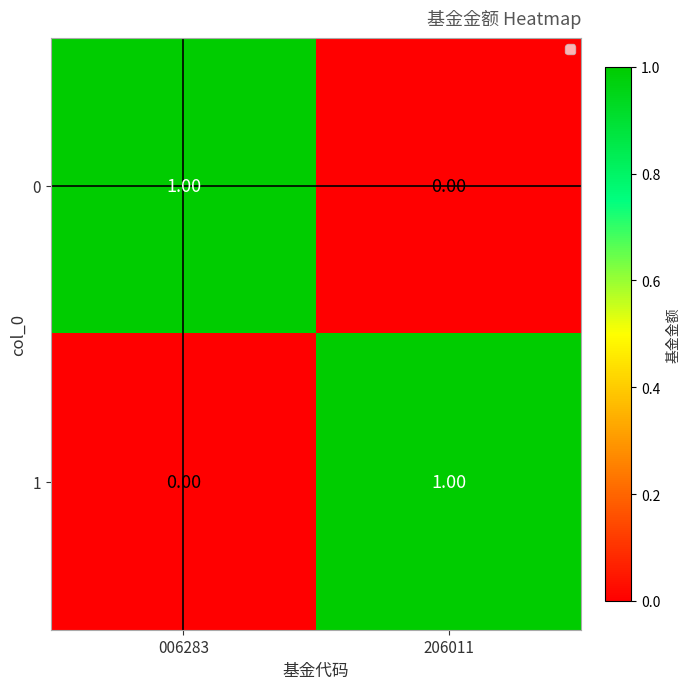

Is the value of 0 at 006283 greater than the value of 1 at 006283?

Yes